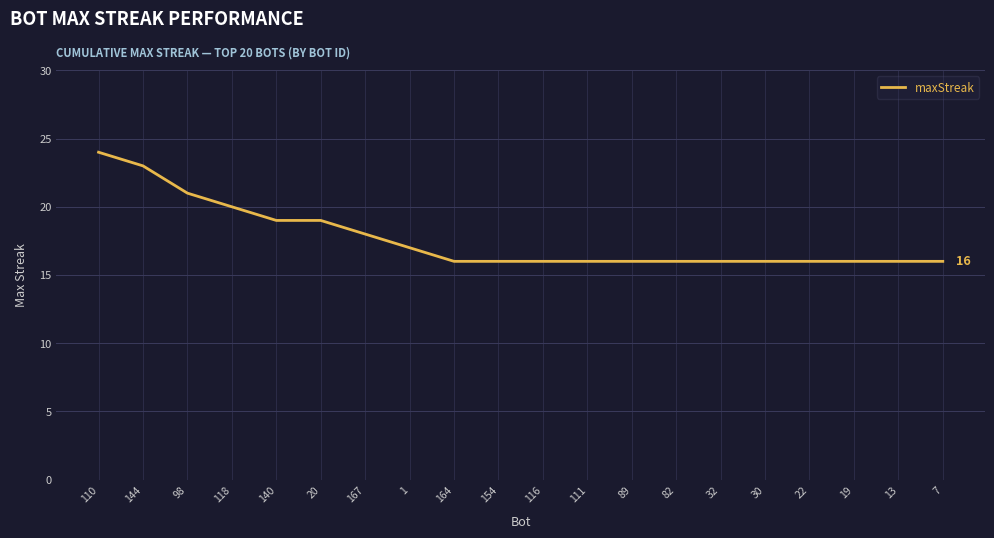

What is the greatest value displayed?

24